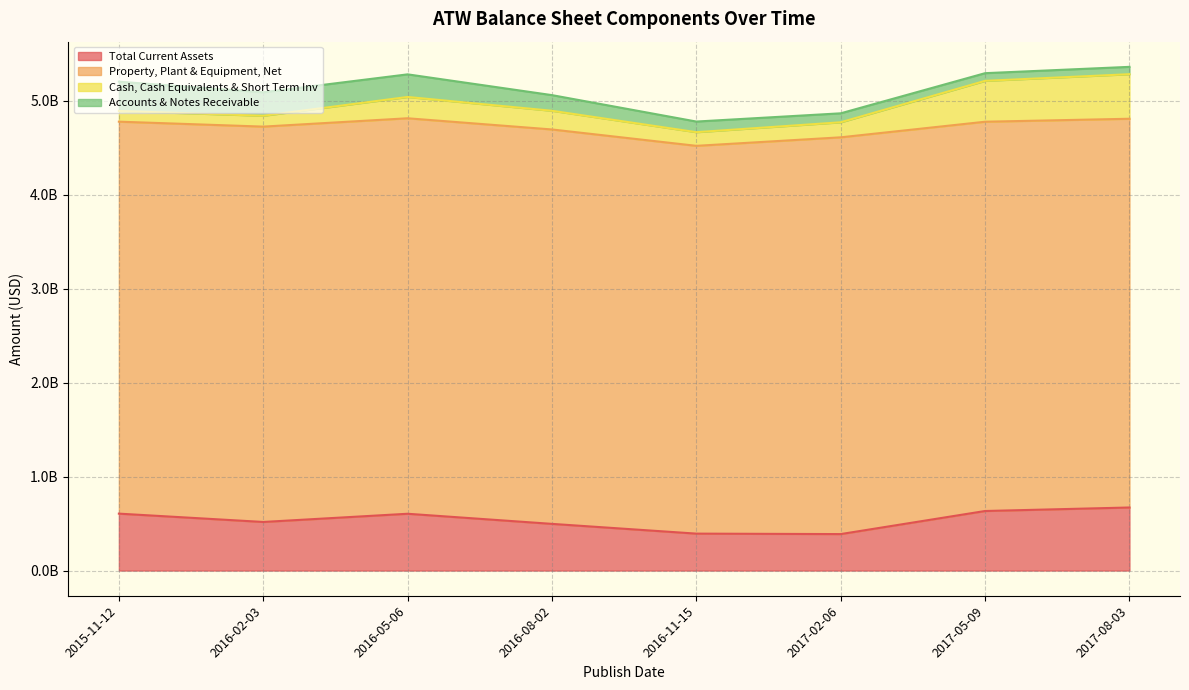

Does the chart display data point markers on the line(s)?

No